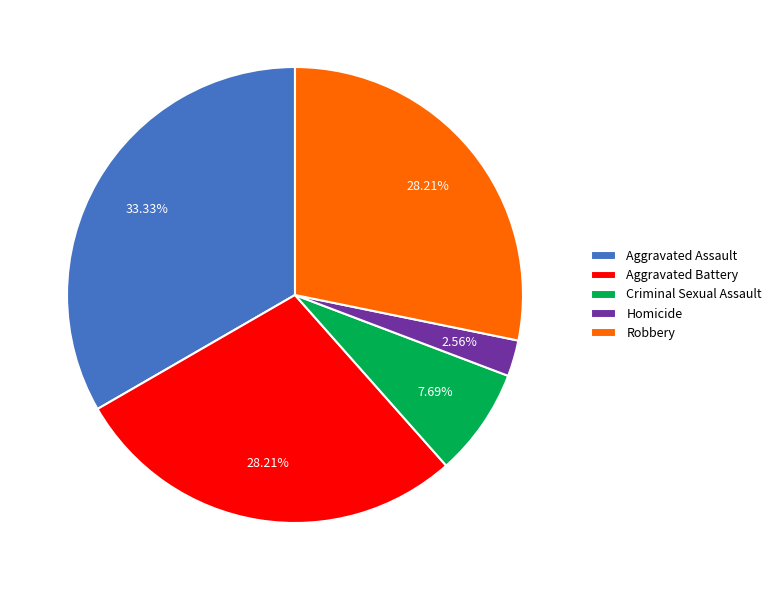

What is the largest slice in the pie chart?

Aggravated Assault